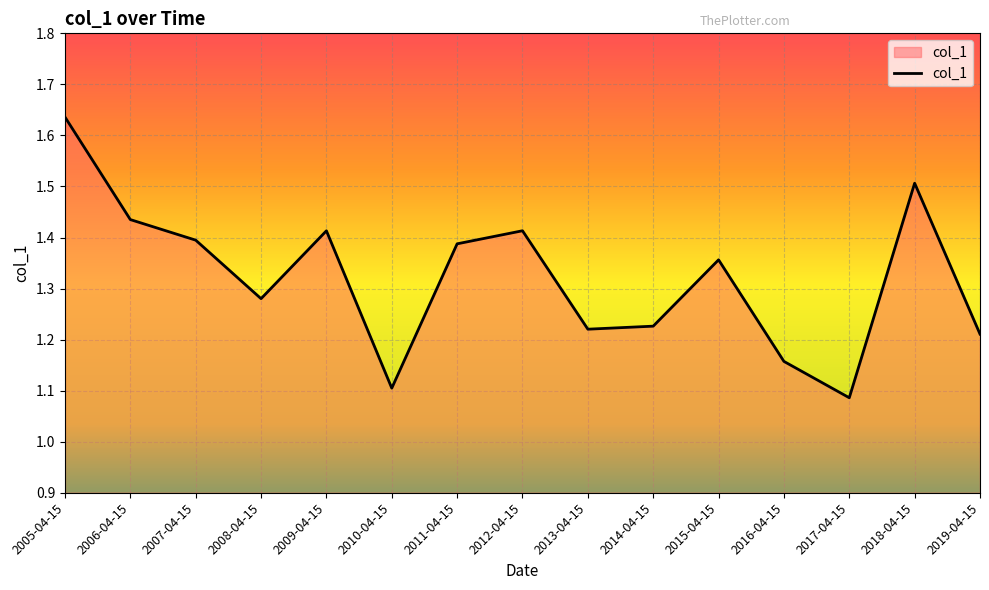

At which category does the chart reach its minimum across all series?

2017-04-15